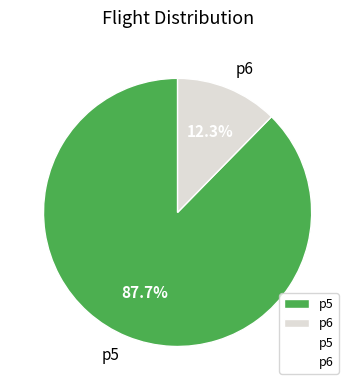

Count the number of slices in the pie.

2